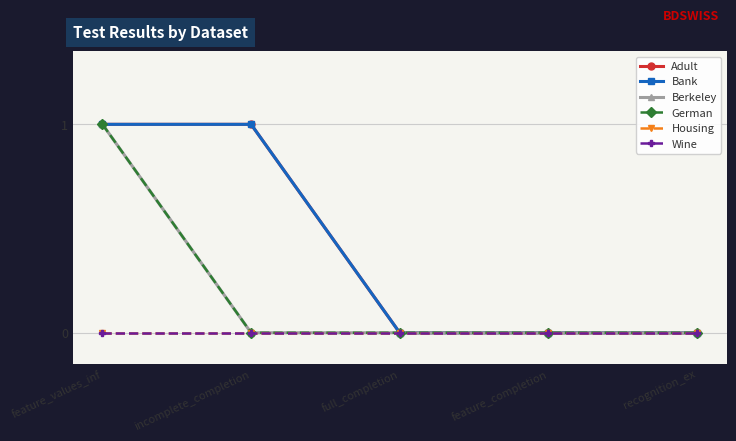

True or false: Berkeley and German cross at least once.

False